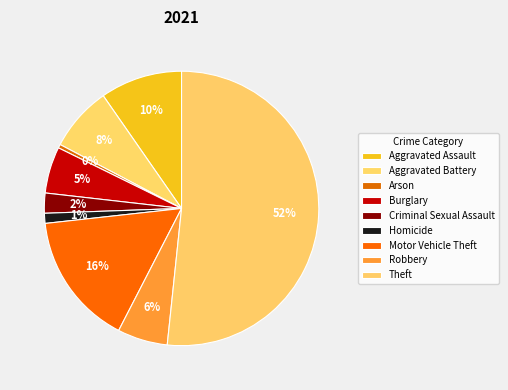

To the nearest percent, what portion does Criminal Sexual Assault represent?

2%